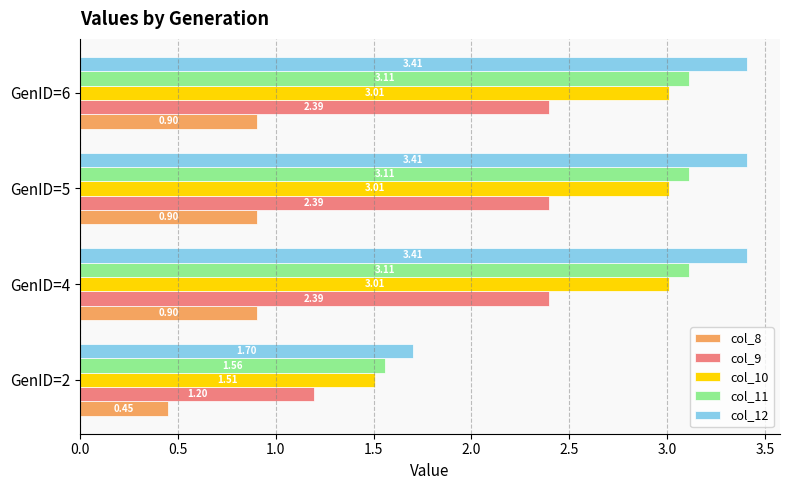

Between GenID=2 and GenID=6, which series saw the biggest shift?

col_12